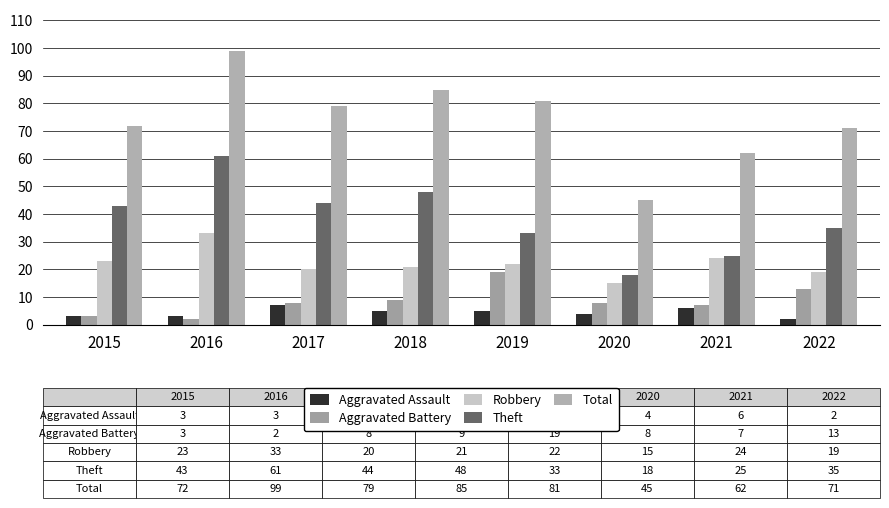

At how many categories does at least one series exceed 41?

8